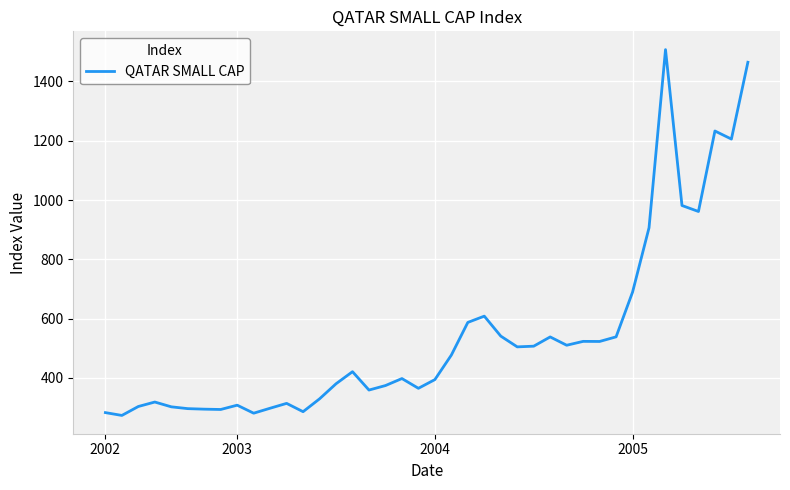

What is the maximum value shown in the chart?

1507.2